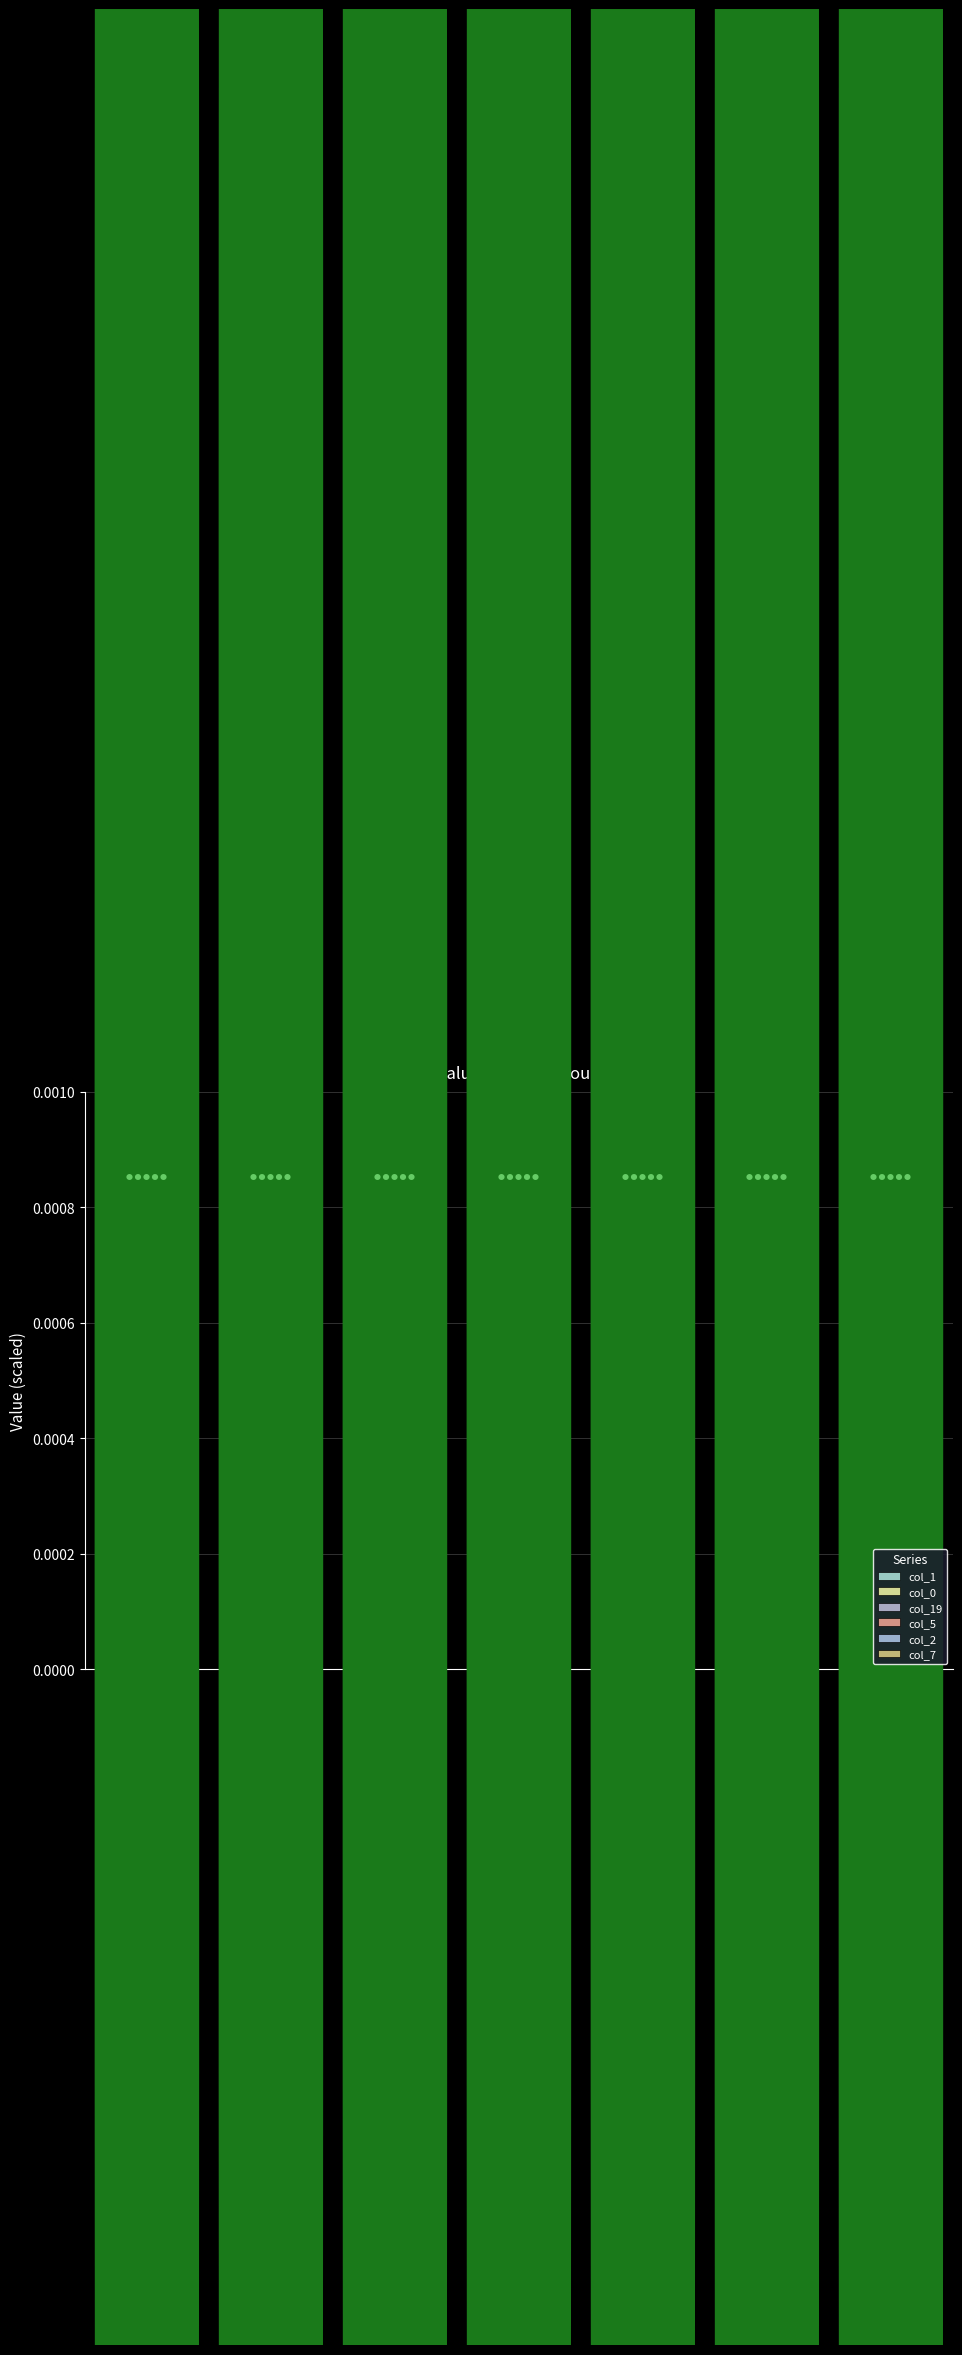

List the series in order of their peak value, highest first.

col_1, col_19, col_2, col_5, col_0, col_7